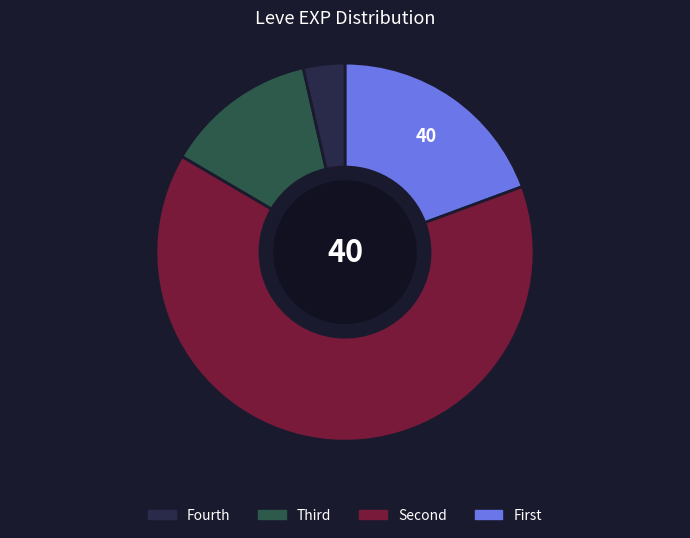

Count the number of slices in the pie.

4